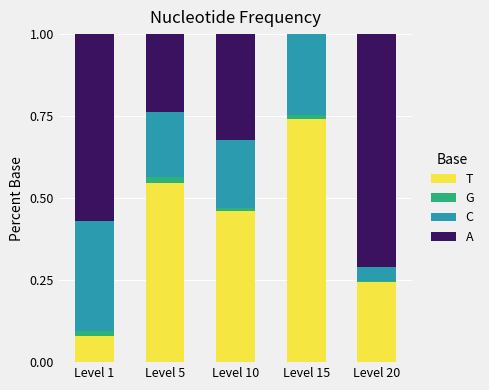

True or false: T has a value of 0.2 at Level 20.

True